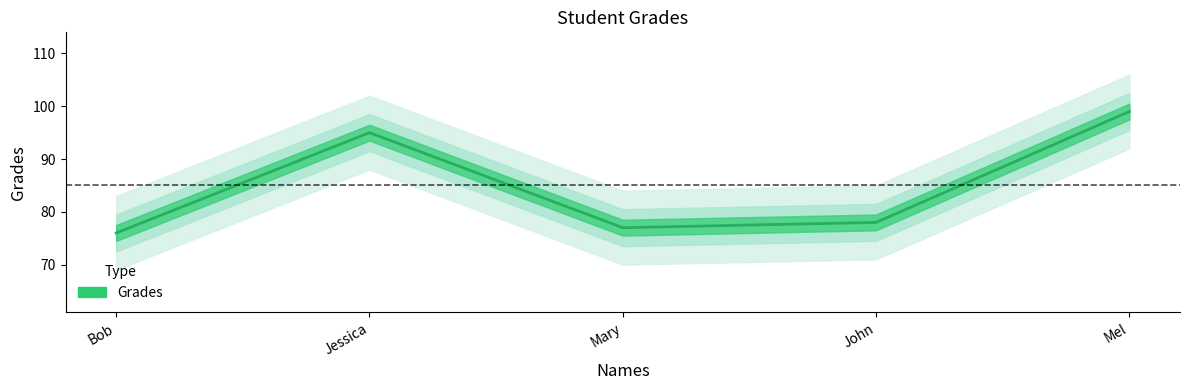

How many values are below 78?

2